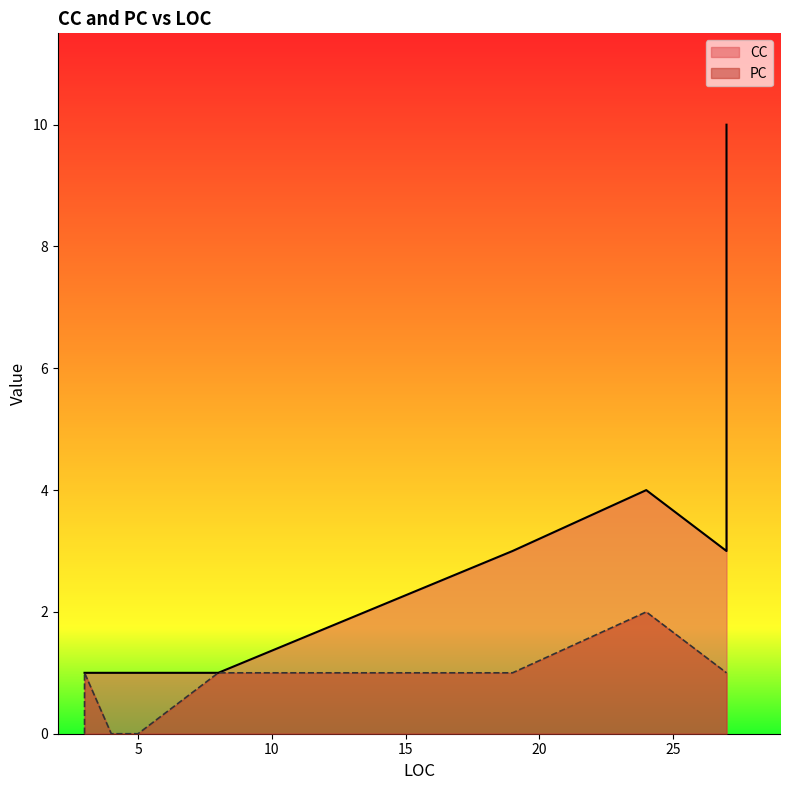

What is the label of the 12th point from the left?

3